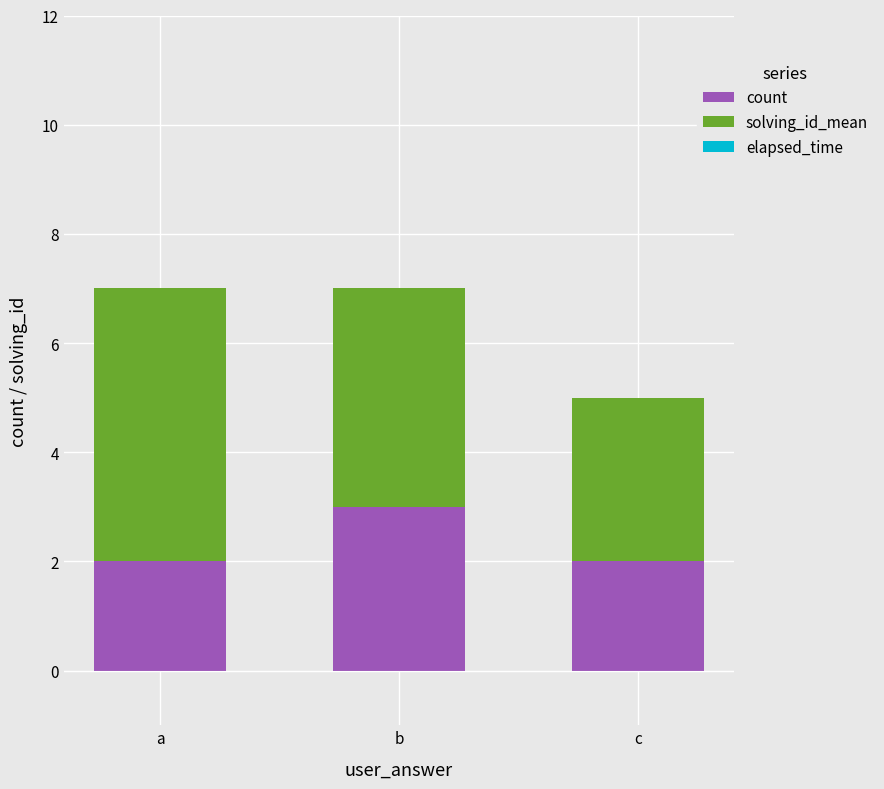

Reading left to right, list the values for the count series.

2	3	2